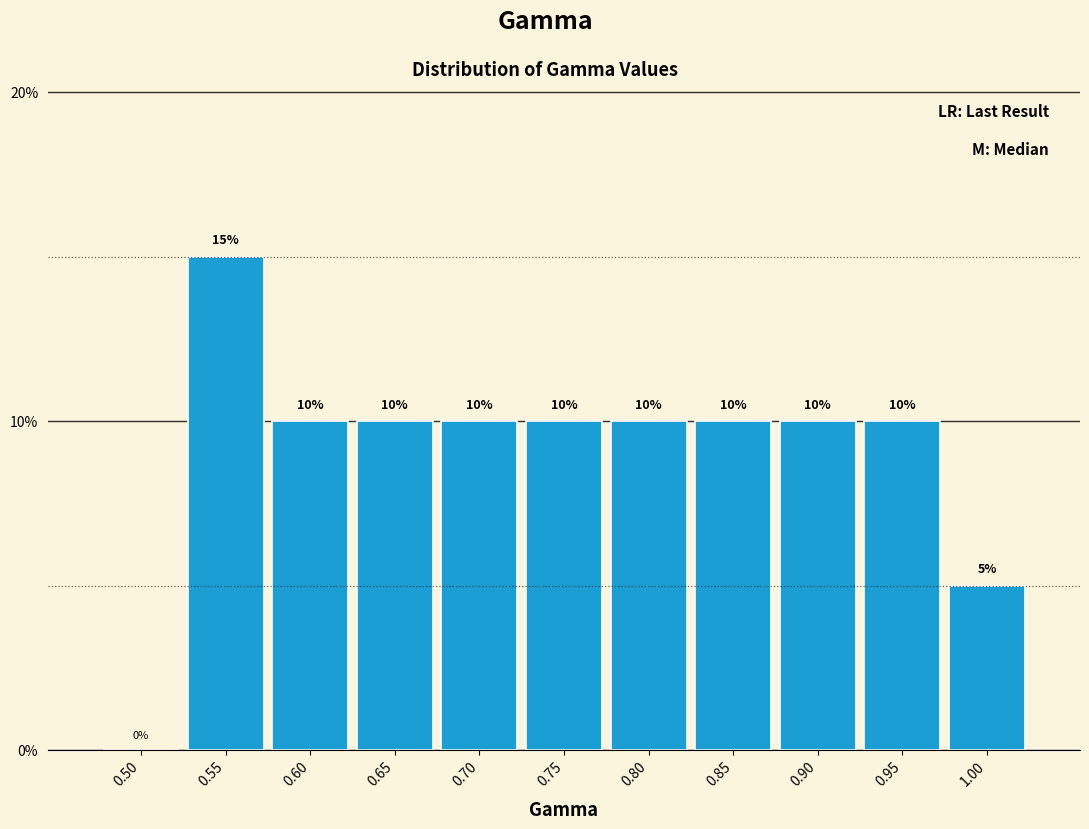

Reading left to right, list every bar in this chart as the range it spans on the x-axis followed by its height.

0.475 to 0.525: 0
0.525 to 0.575: 15
0.575 to 0.625: 10
0.625 to 0.675: 10
0.675 to 0.725: 10
0.725 to 0.775: 10
0.775 to 0.825: 10
0.825 to 0.875: 10
0.875 to 0.925: 10
0.925 to 0.975: 10
0.975 to 1.025: 5